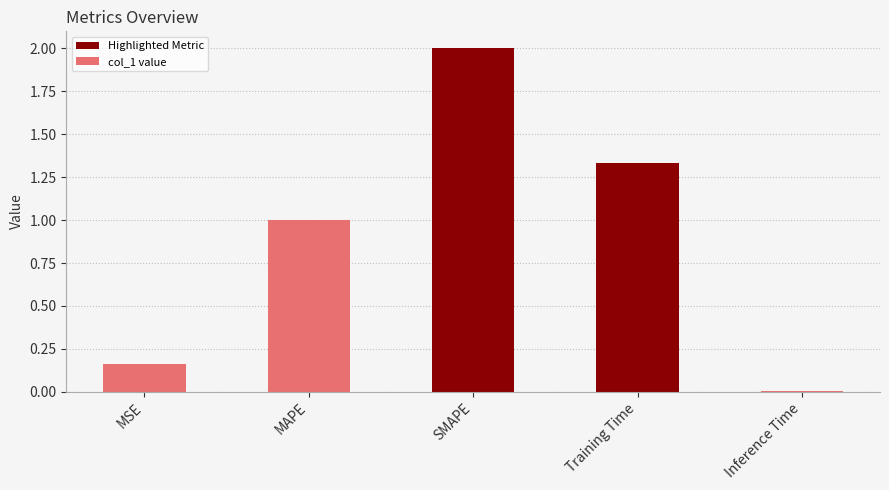

What is the greatest value displayed?

2.0